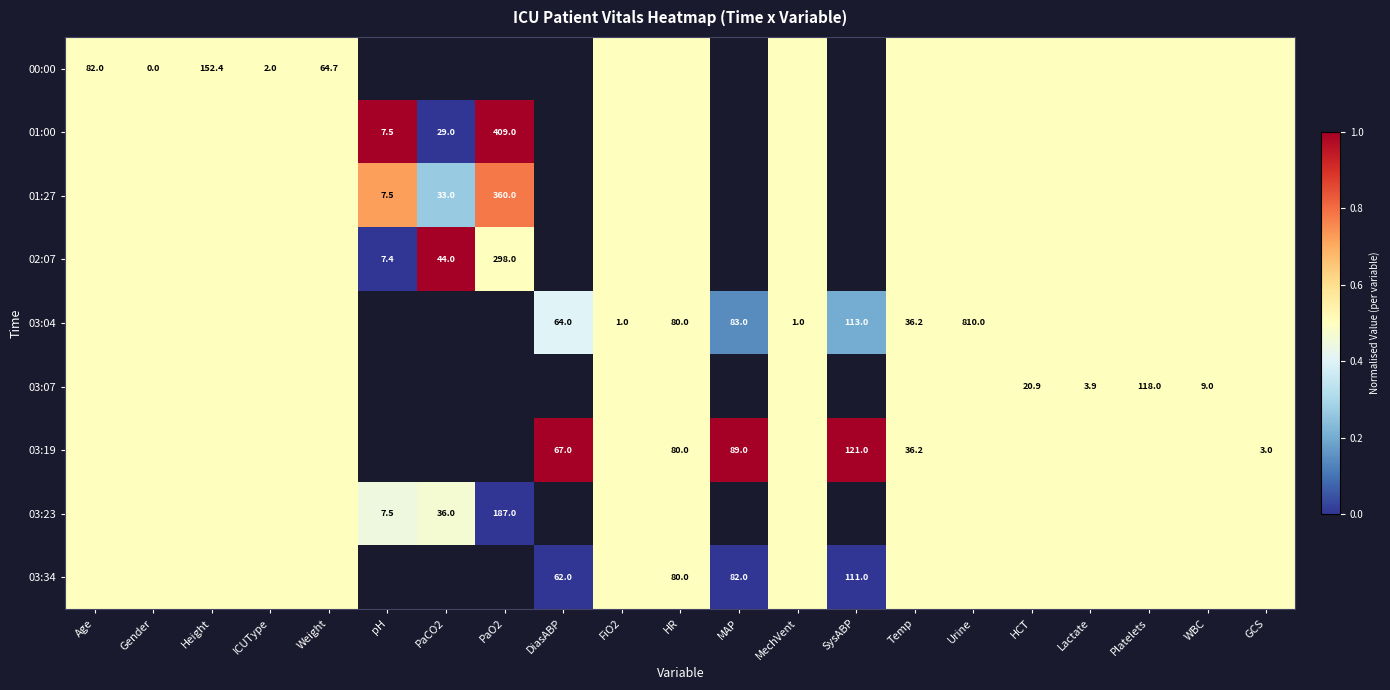

Is it true that 03:07 equals 118.0 at Platelets?

True